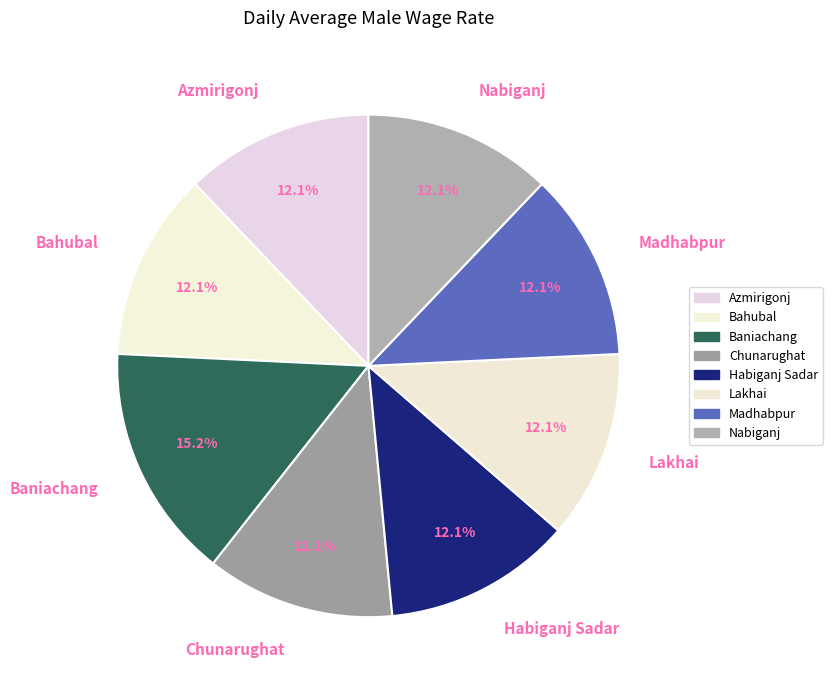

Which has a higher value, Bahubal or Baniachang?

Baniachang